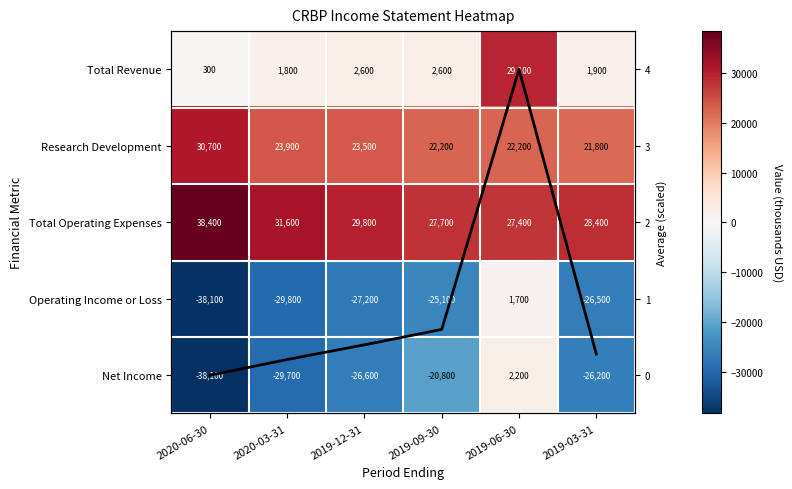

Where does the Total Revenue series first go above 2600?

2019-06-30